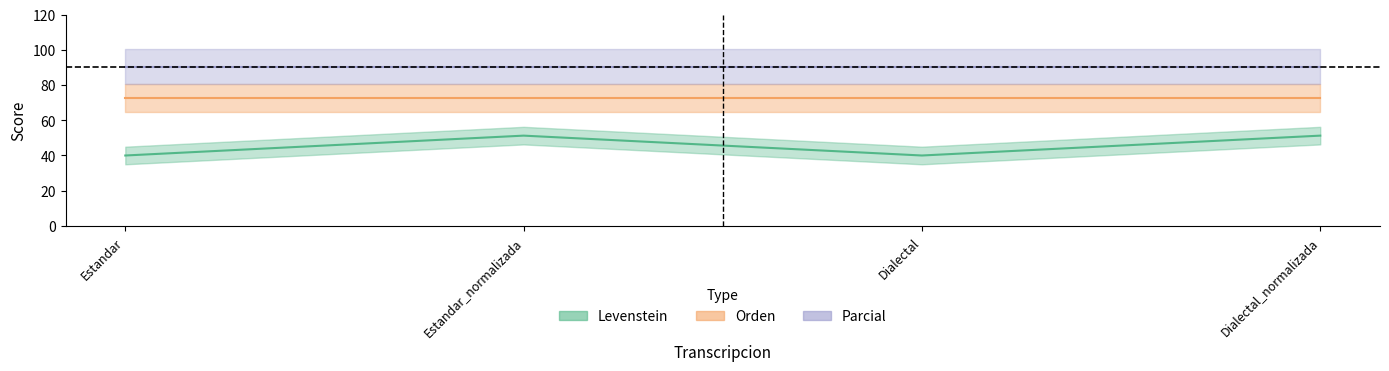

How many lines are shown in the chart?

3